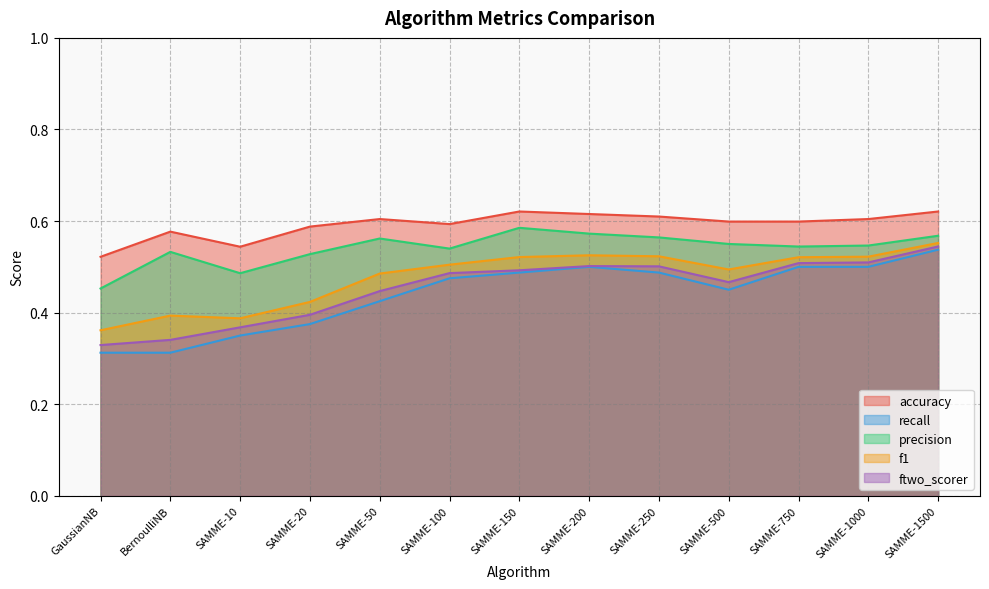

What is the label of the 8th point from the left?

SAMME-200